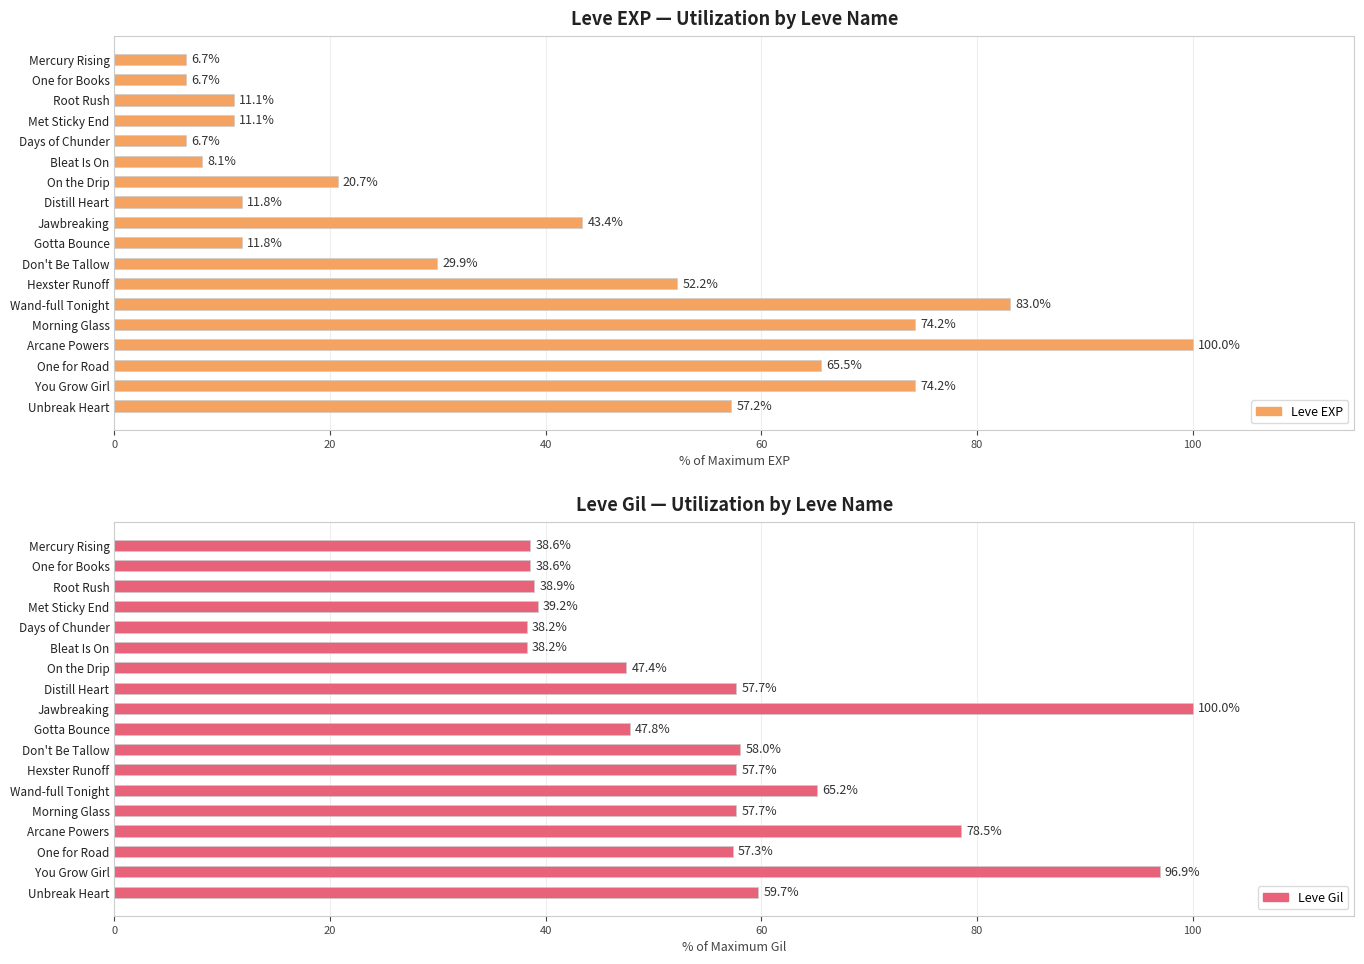

How many series are shown in this chart?

2